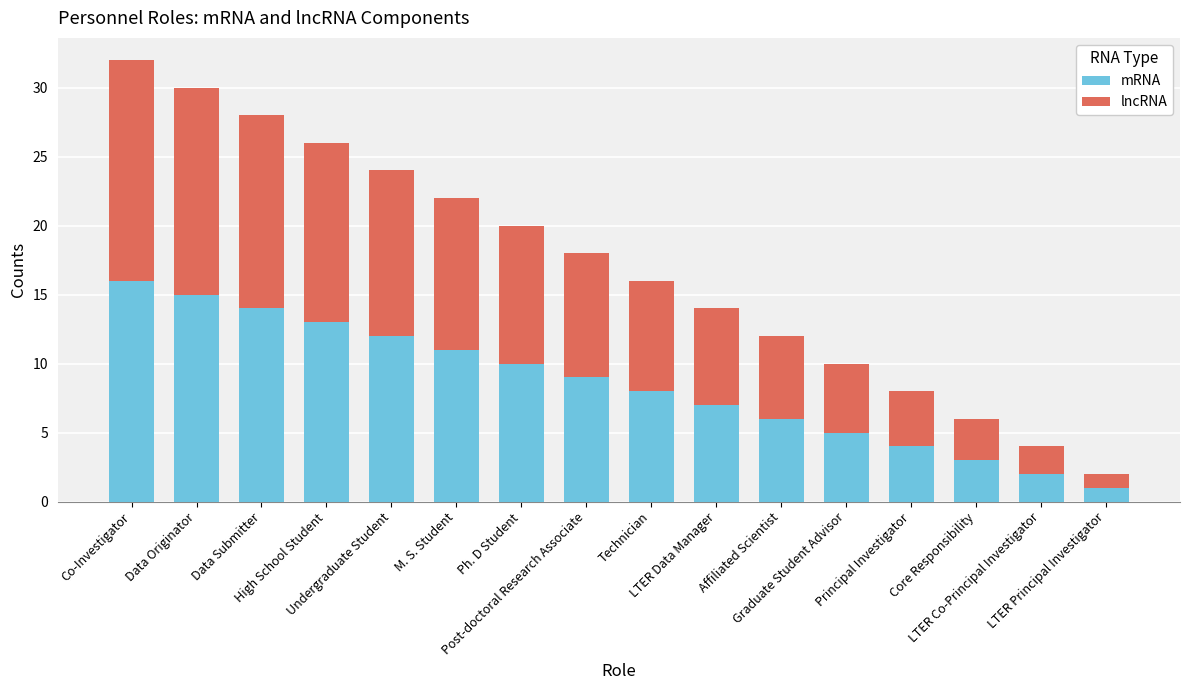

Does the chart contain any negative values?

No